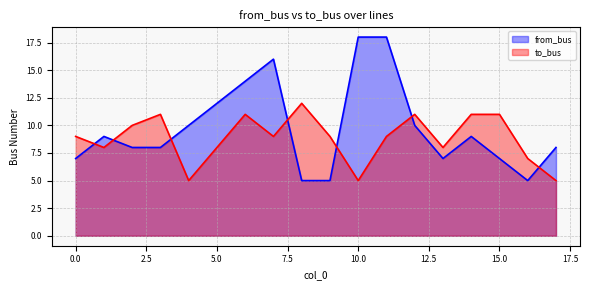

How many intersections are there between to_bus and from_bus?

7